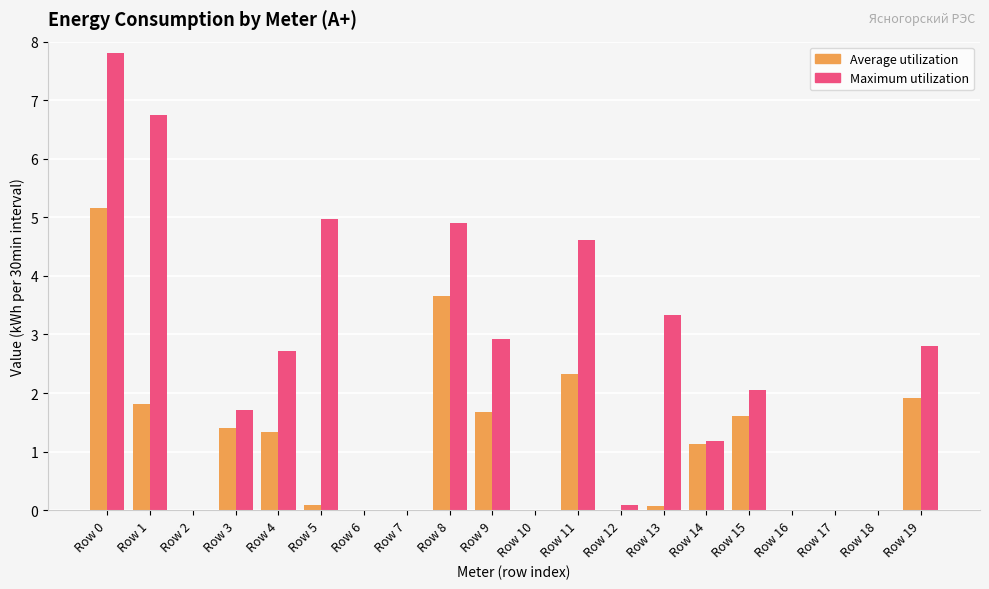

What is the maximum value shown in the chart?

7.8